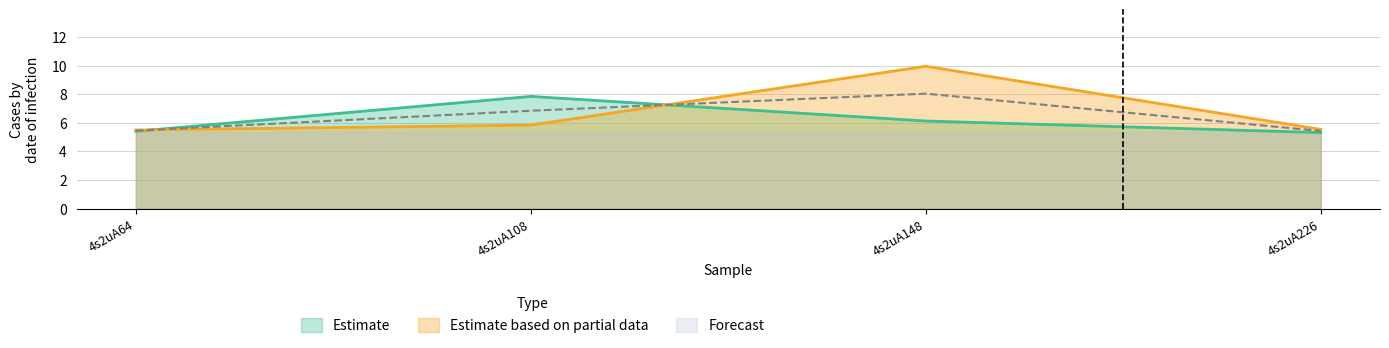

The value of Estimate based on partial data at 4s2uA64 is 3.0. True or false?

False